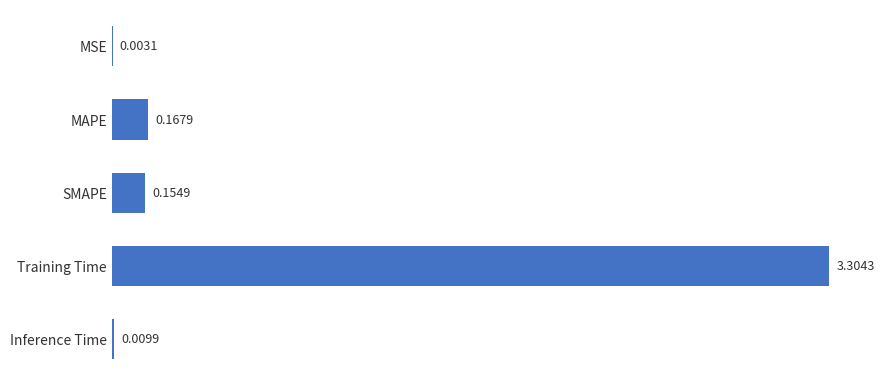

What is the sum of all values?

3.6